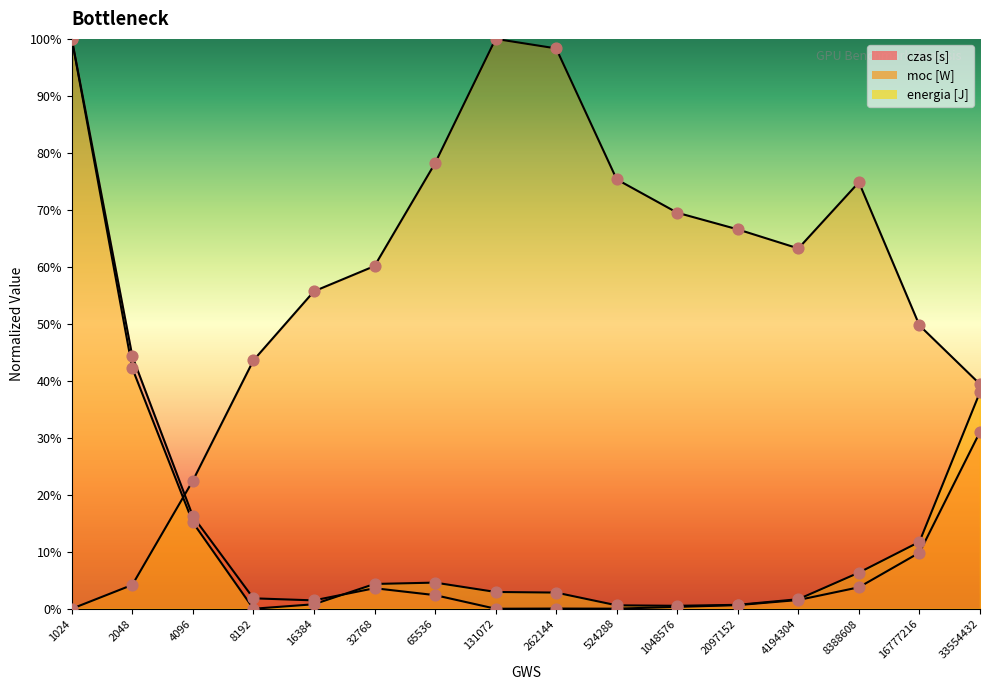

Which series has the largest Y range (max minus min)?

czas [s]